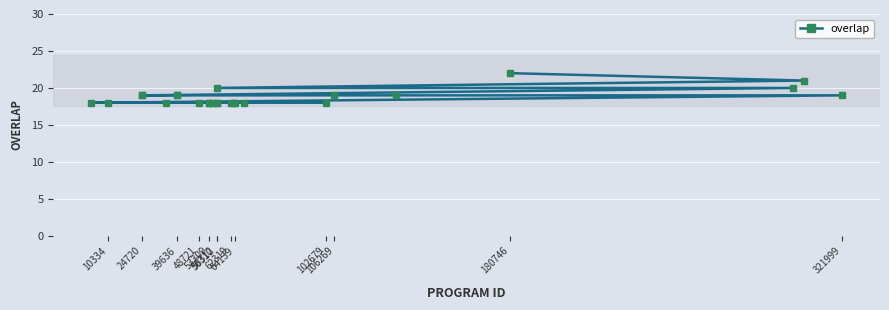

What is the maximum value shown in the chart?

22